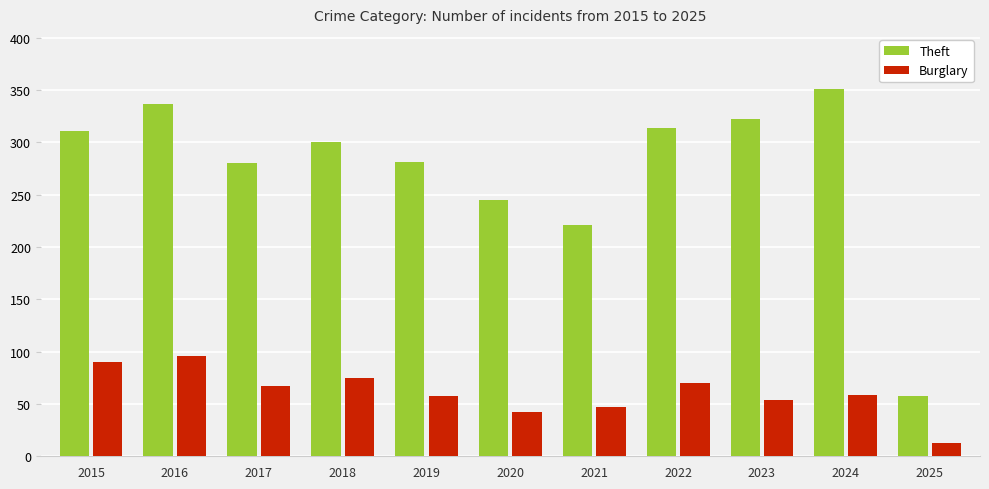

How many bars are there in total?

22